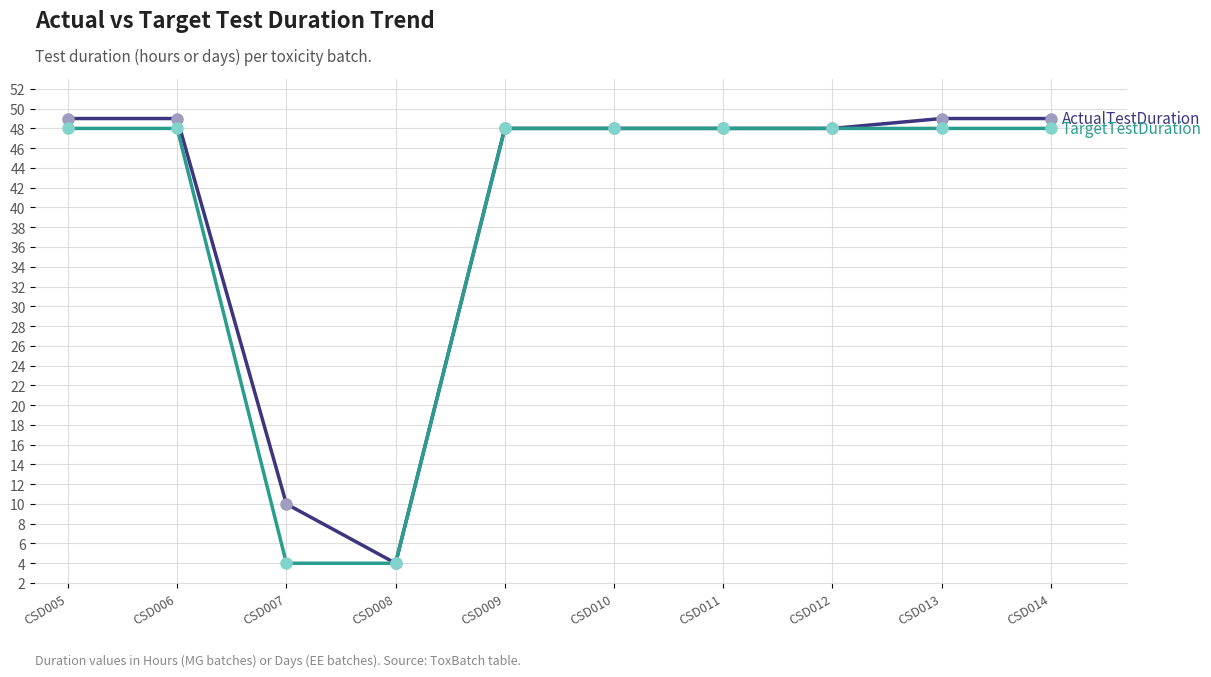

What is the total value across all series at CSD013?

97